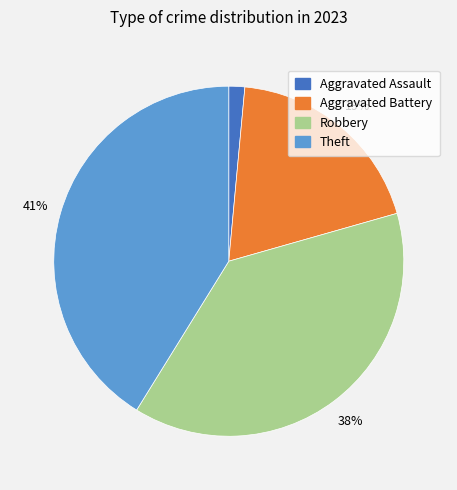

Is there any slice that represents more than half of the pie?

No